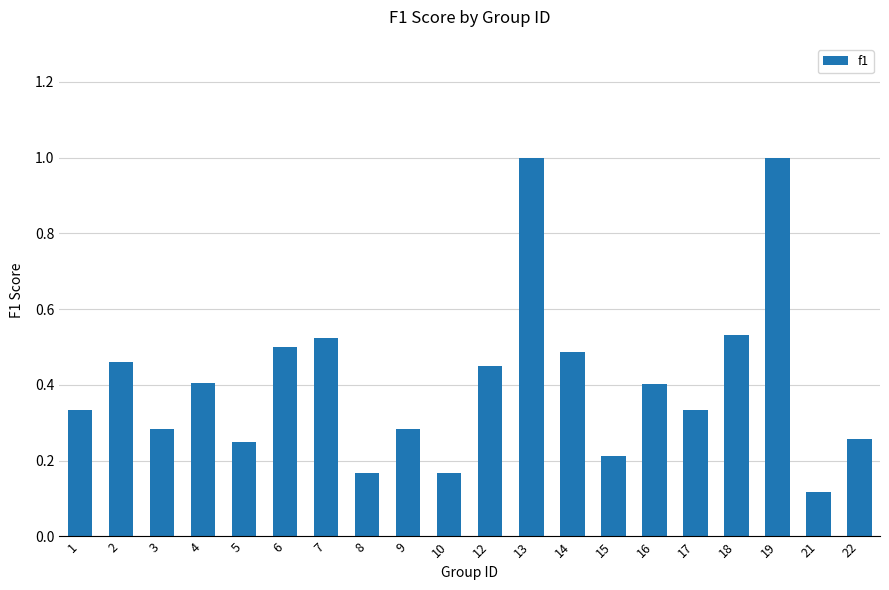

Is it true that the value at 7 is 0.5?

True